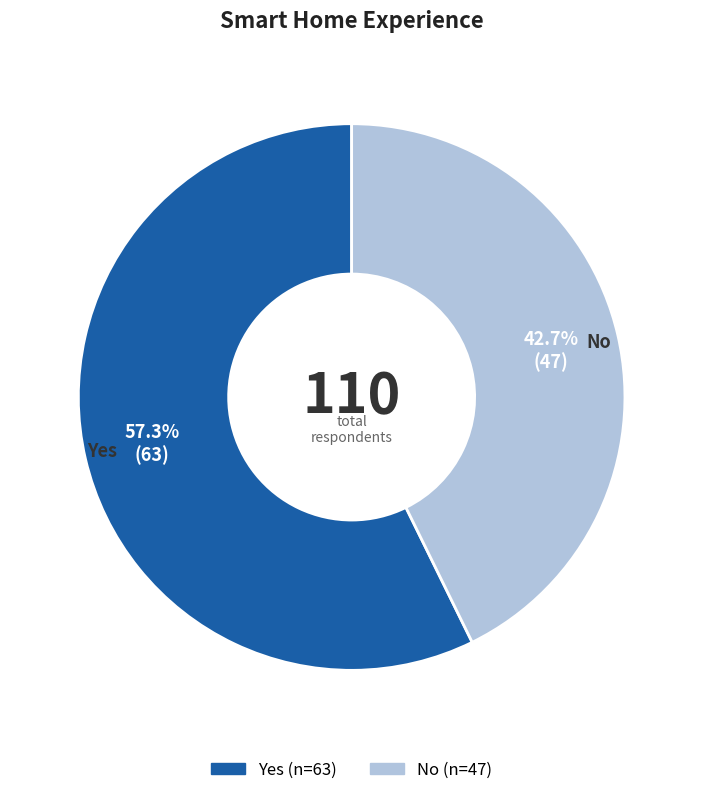

Is it true that Yes is 65% of the pie?

False